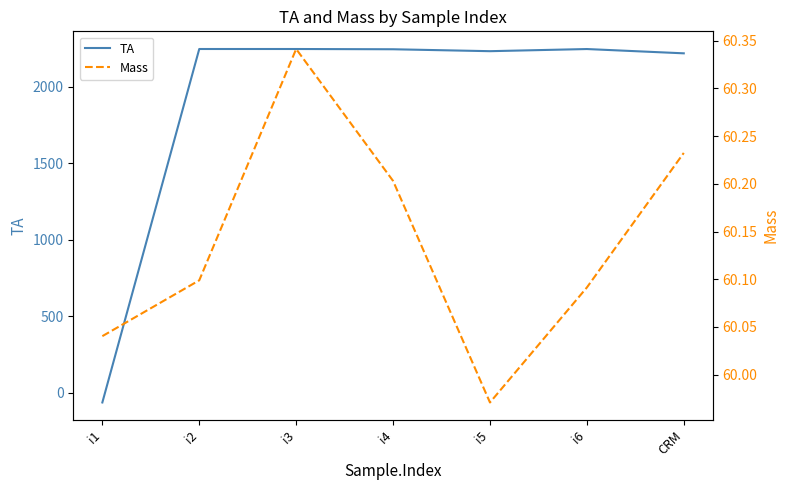

Reading left to right, extract all data points from this chart.

TA: i1=-63.3	i2=2245.9	i3=2245.9	i4=2244.3	i5=2231.7	i6=2245.7	CRM=2217.7
Mass: i1=60.0	i2=60.1	i3=60.3	i4=60.2	i5=60.0	i6=60.1	CRM=60.2